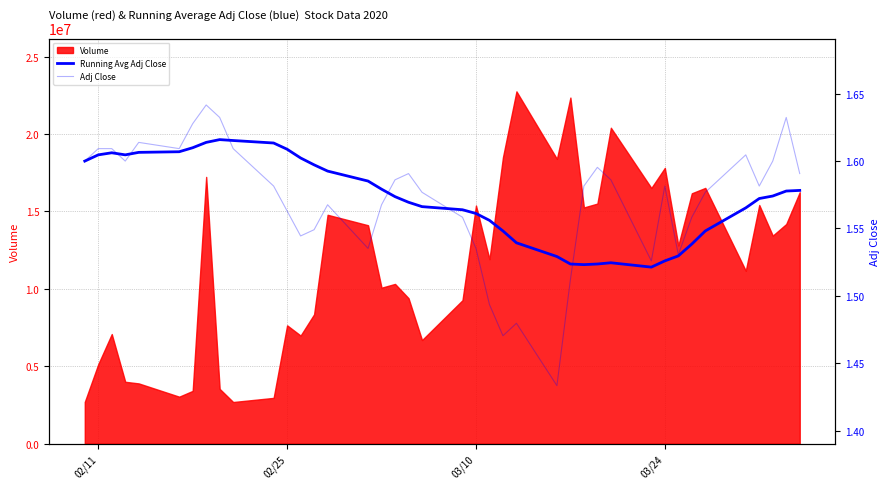

After their last crossing, which series has the higher values: Adj Close or Running Avg Adj Close?

Adj Close